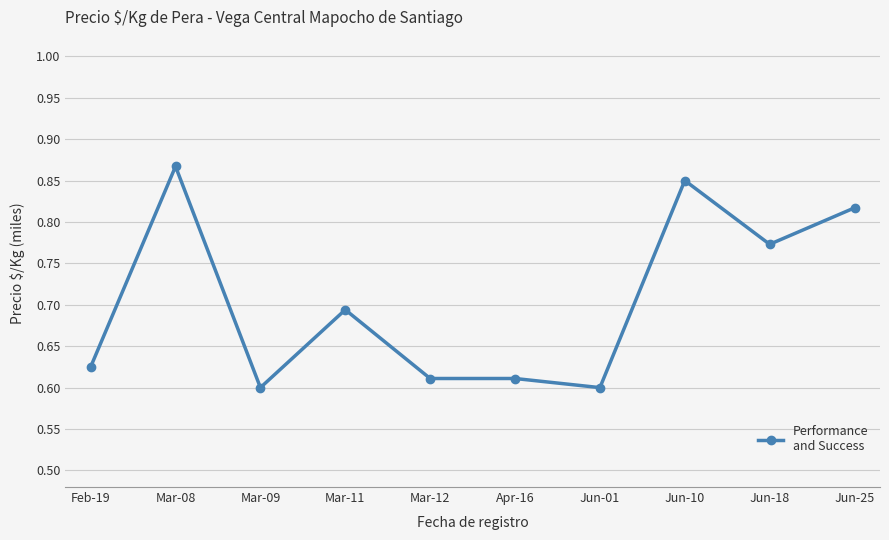

How many values are between 0 and 1?

10